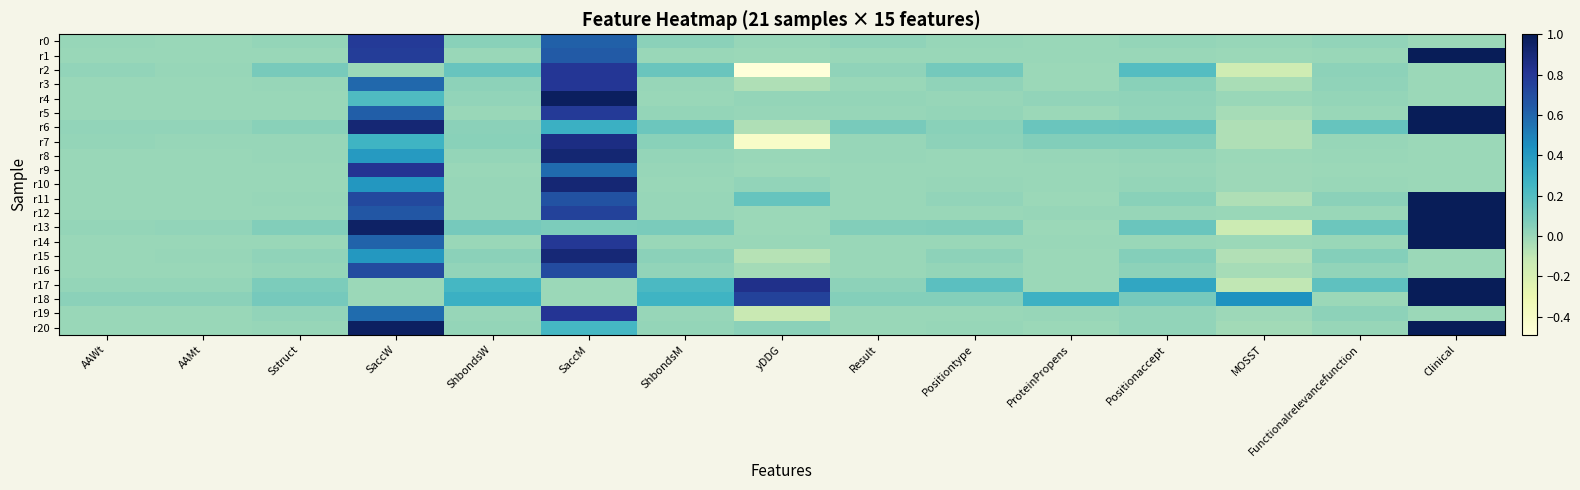

Rank the series at ShbondsW from lowest to highest value.

r14, r9, r5, r1, r19, r11, r12, r10, r8, r20, r16, r4, r3, r6, r15, r0, r7, r13, r2, r17, r18